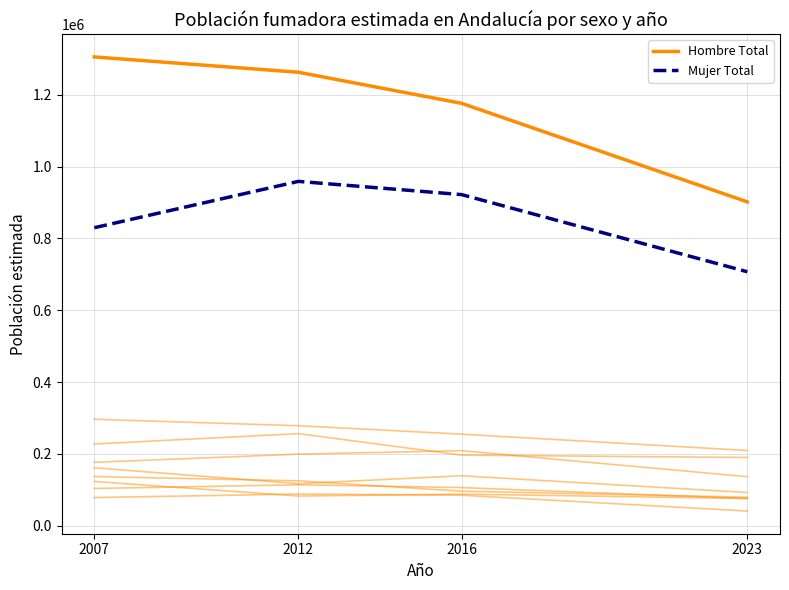

Does the chart display data point markers on the line(s)?

No